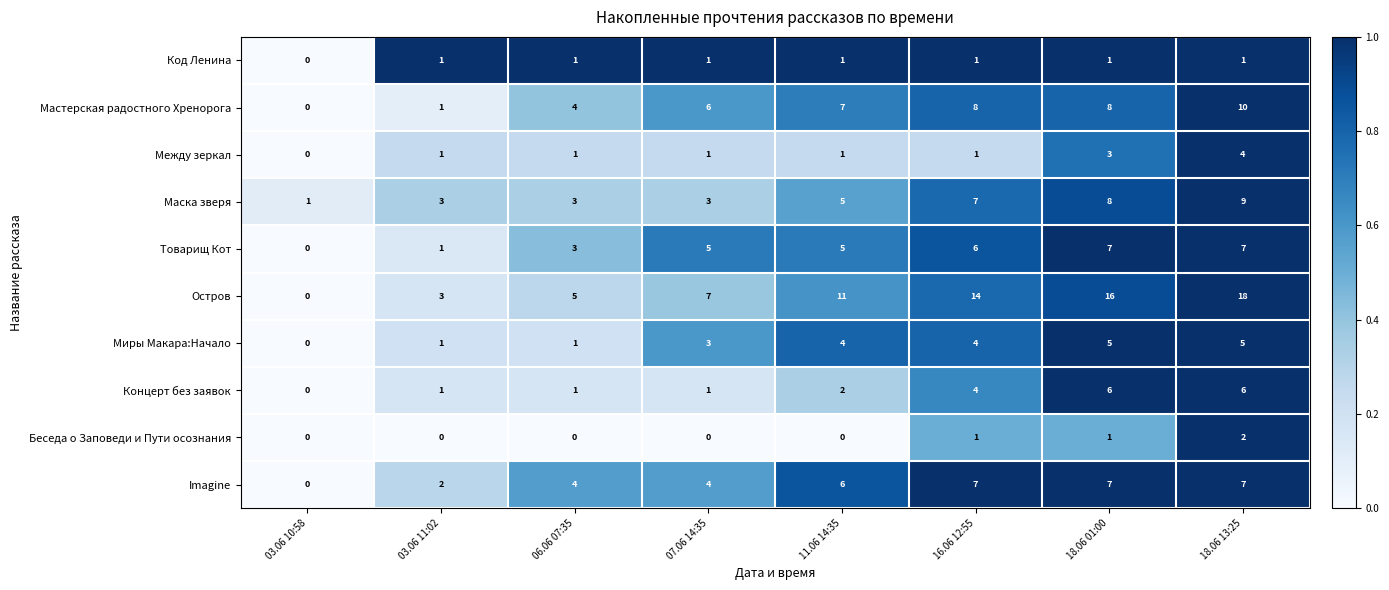

What is the sum of all Между зеркал values?

12